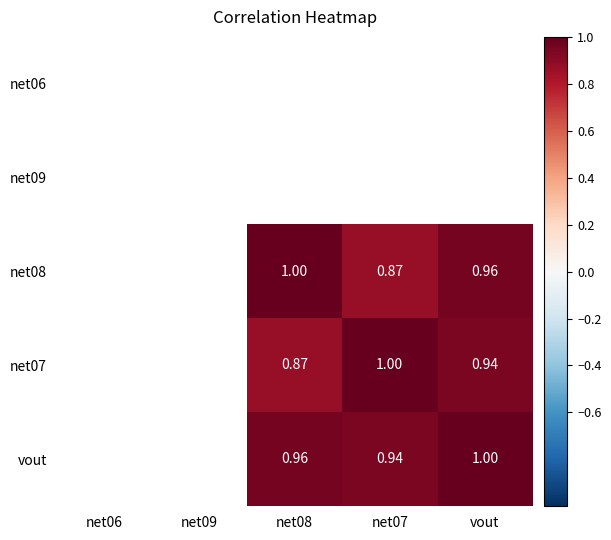

Which has a higher value, net09 or net06?

net06